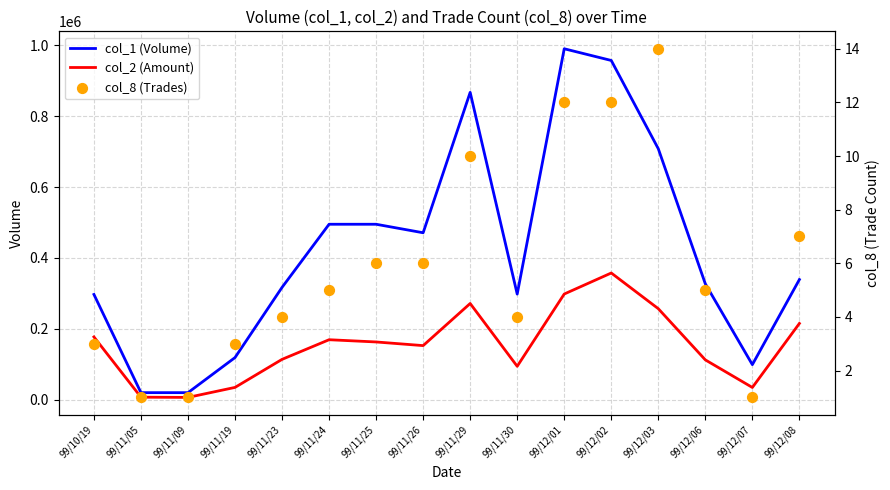

Which series reaches the maximum Y coordinate?

col_1 (Volume)